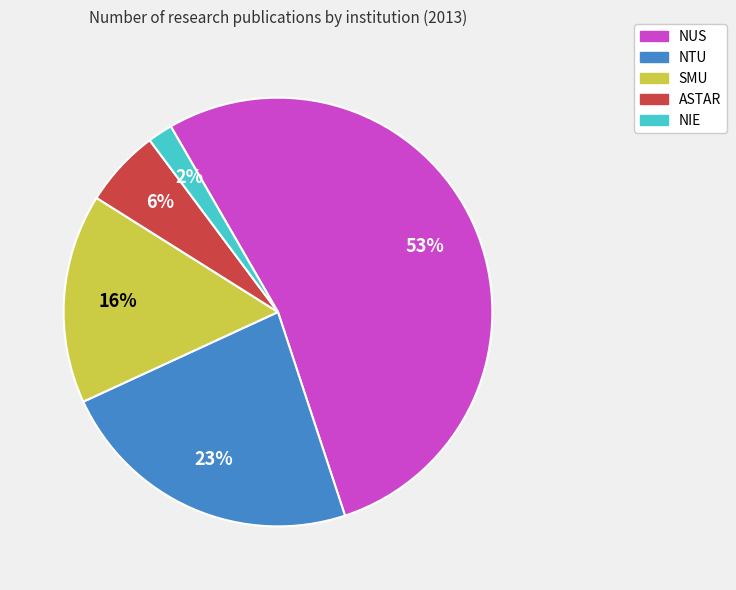

Count the number of slices in the pie.

5